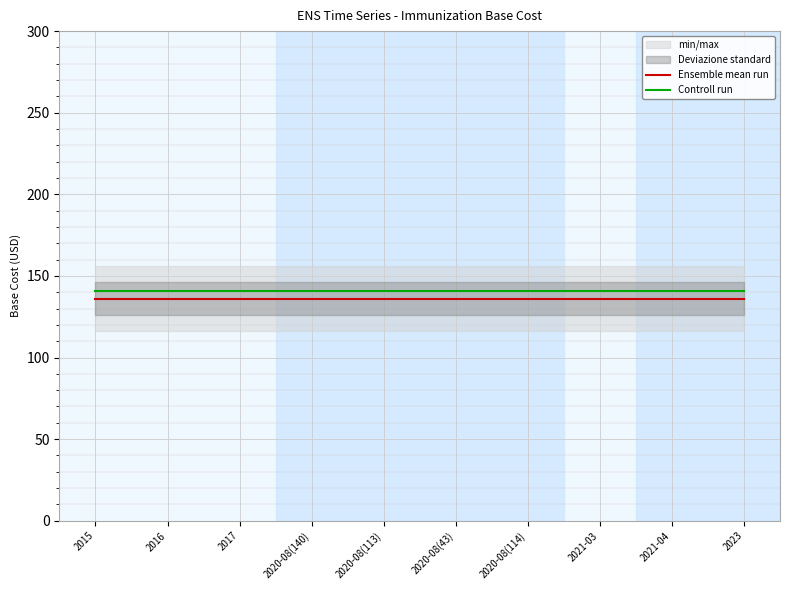

What is the value of the Controll run point at the 7th from the left?

141